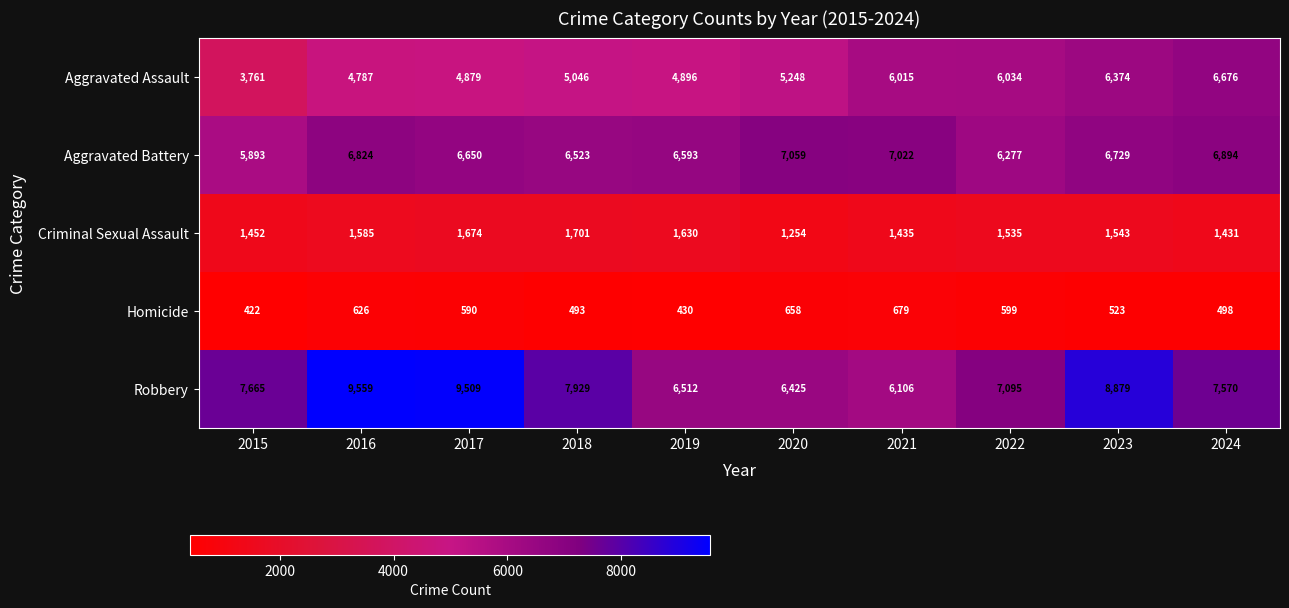

Is it true that Homicide equals 658 at 2020?

True